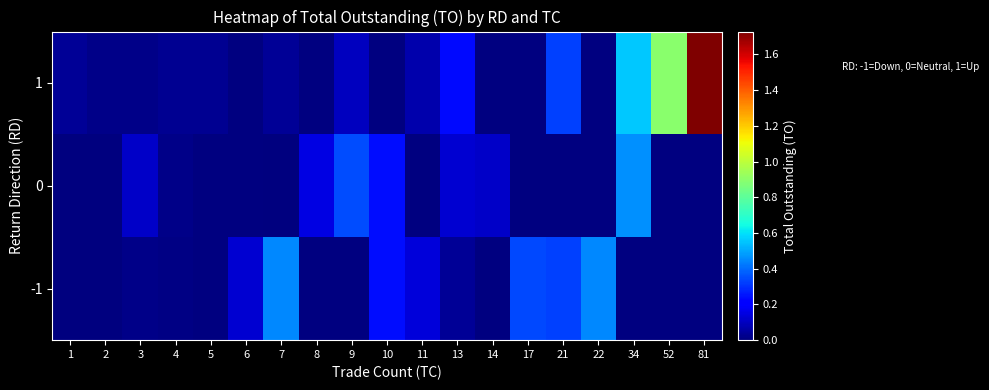

Is it true that 1 equals 39705.8 at 4?

False